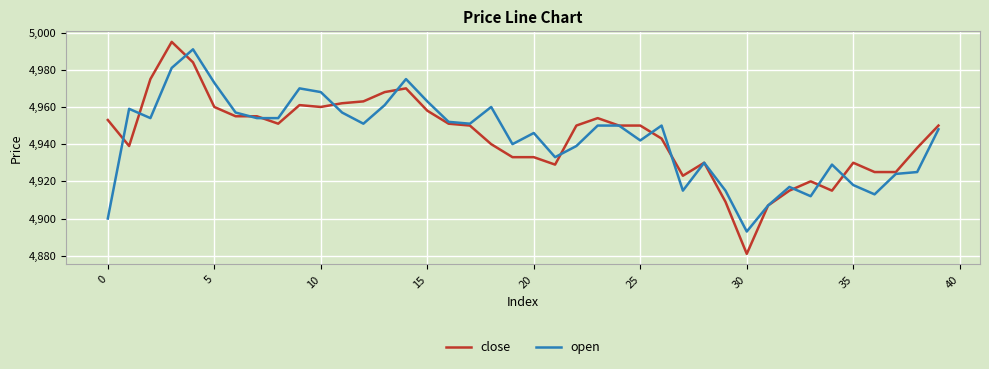

What is the maximum value for open?

4991